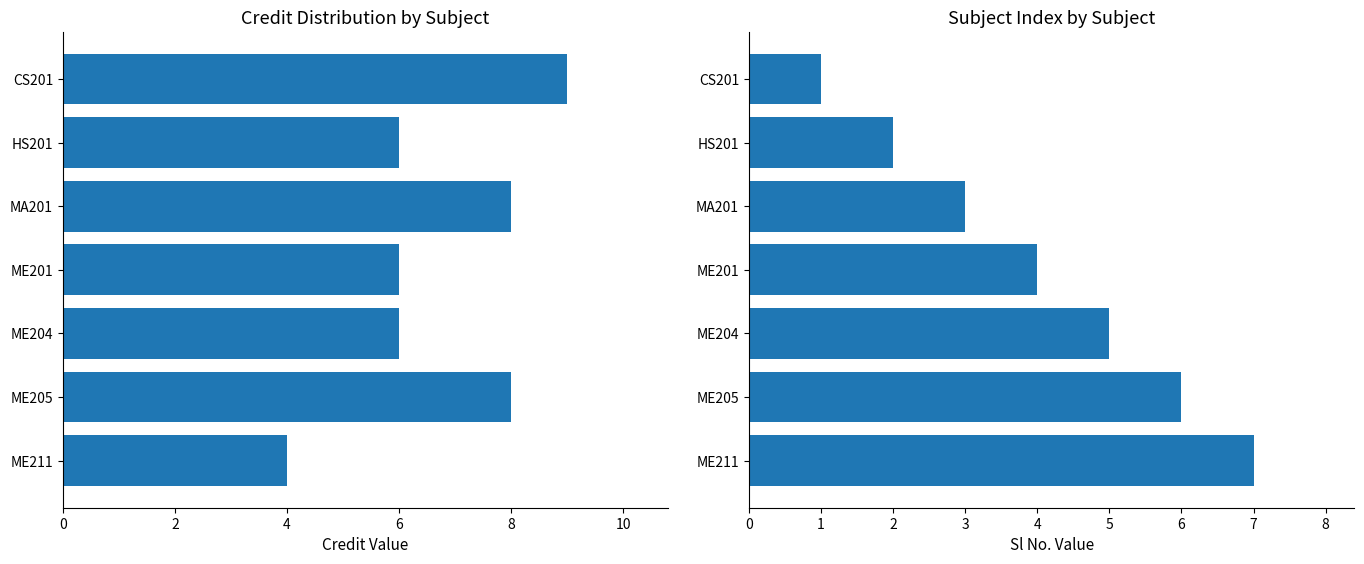

What are all the series names shown in the legend?

Credit, Sl No.